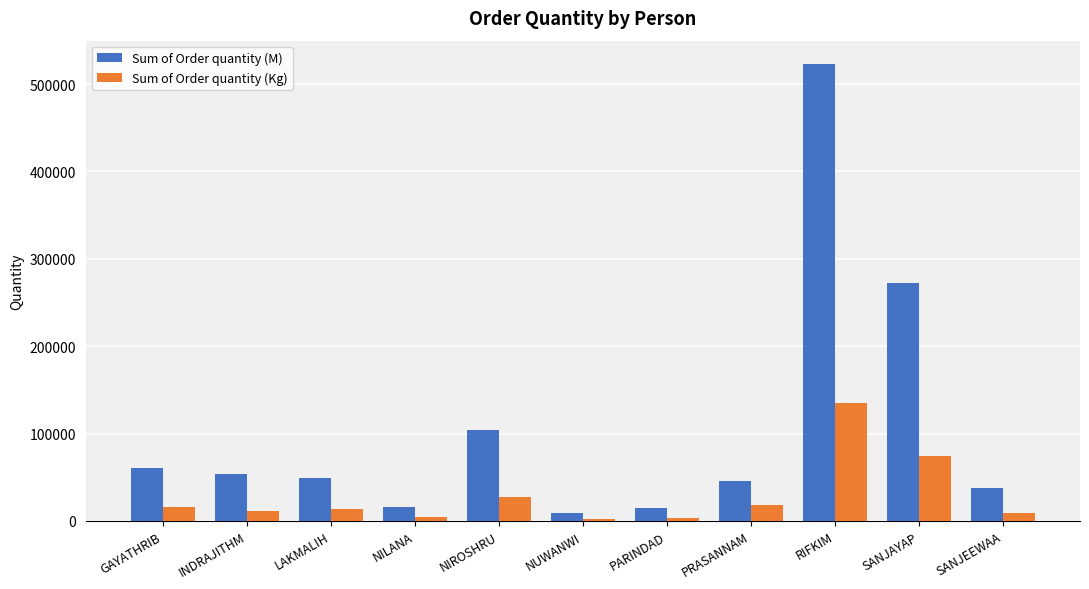

Which series has the largest total across all categories?

Sum of Order quantity (M)